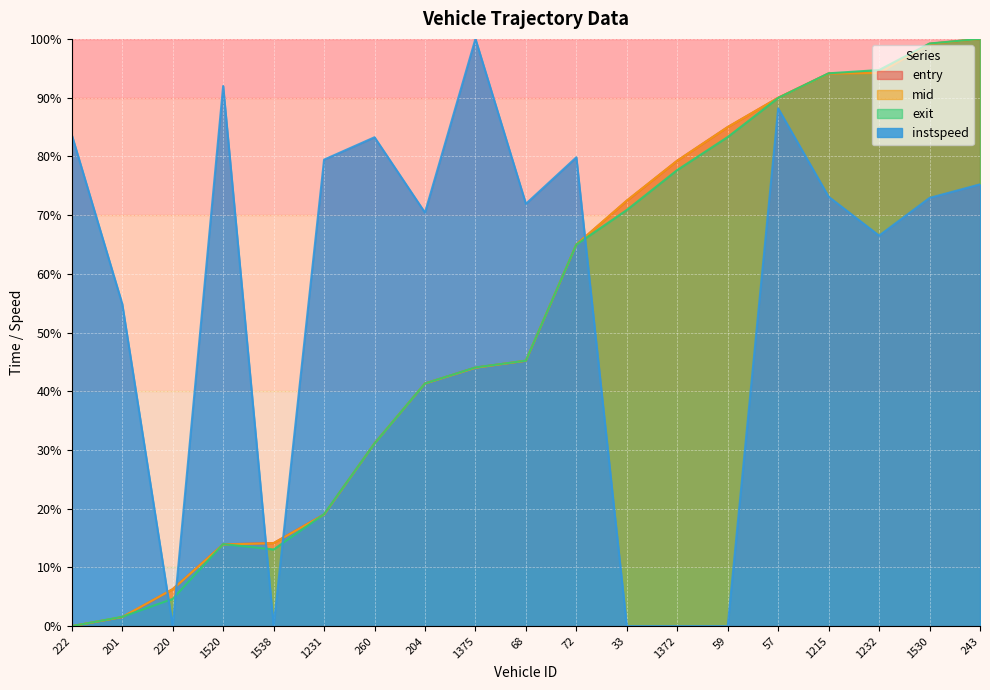

What is the sum of all instspeed values?

1091.3